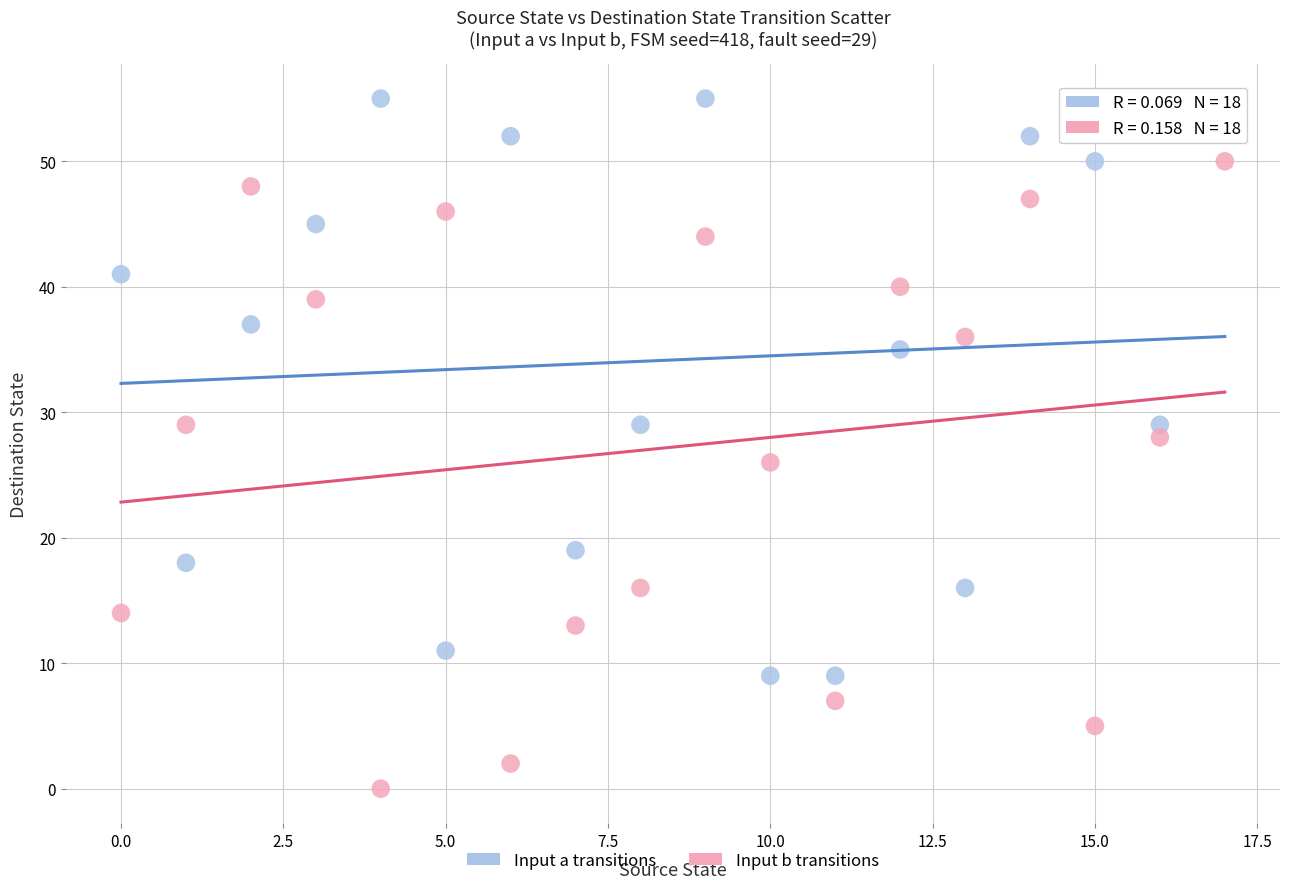

Which series reaches the minimum Y coordinate?

Input b transitions